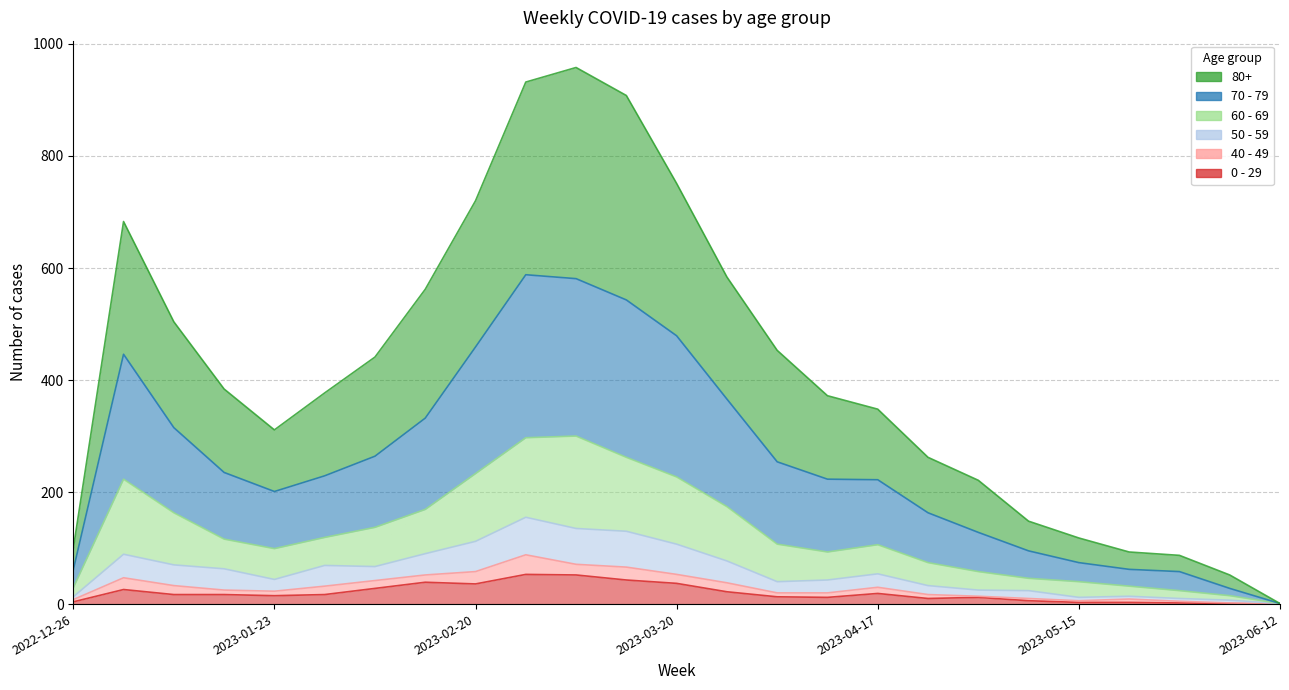

At which label does 80+ reach its peak?

2023-03-06